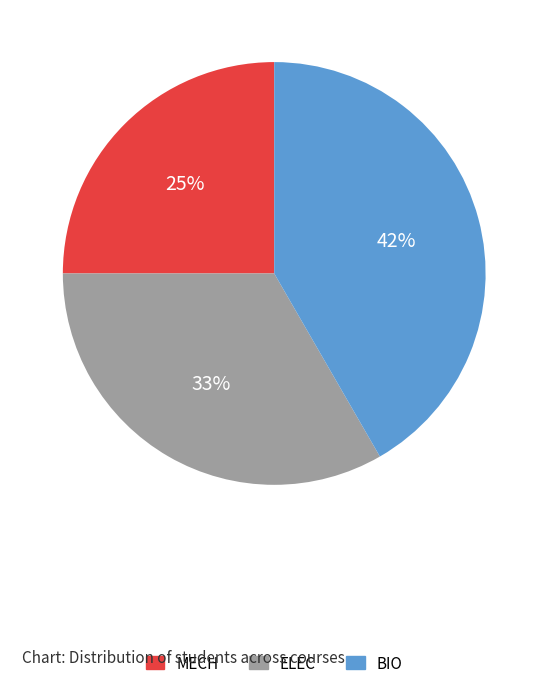

To the nearest percent, what portion does BIO represent?

42%